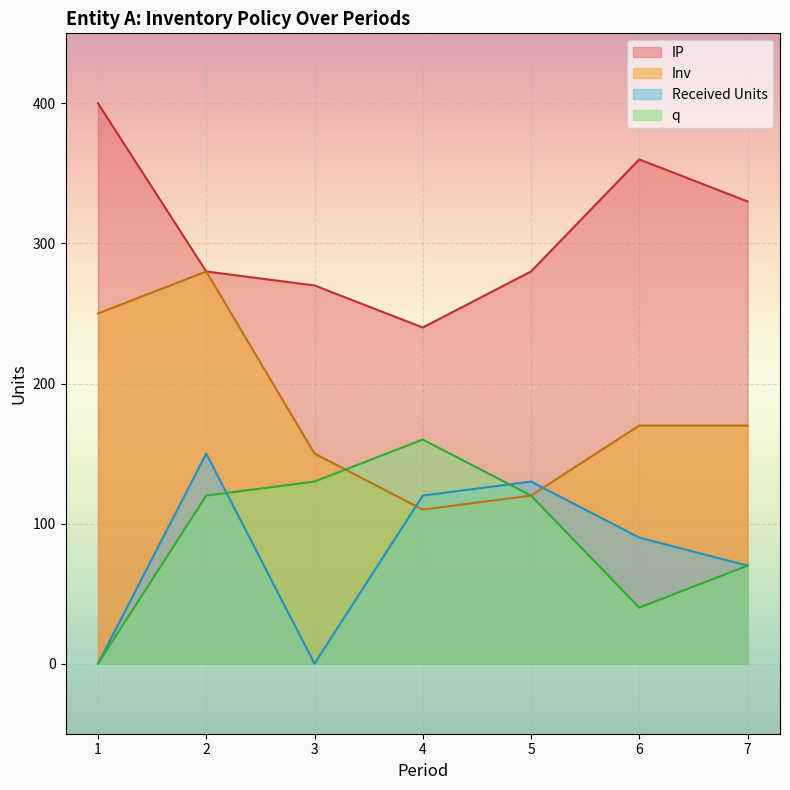

Count the number of categories in the chart.

7